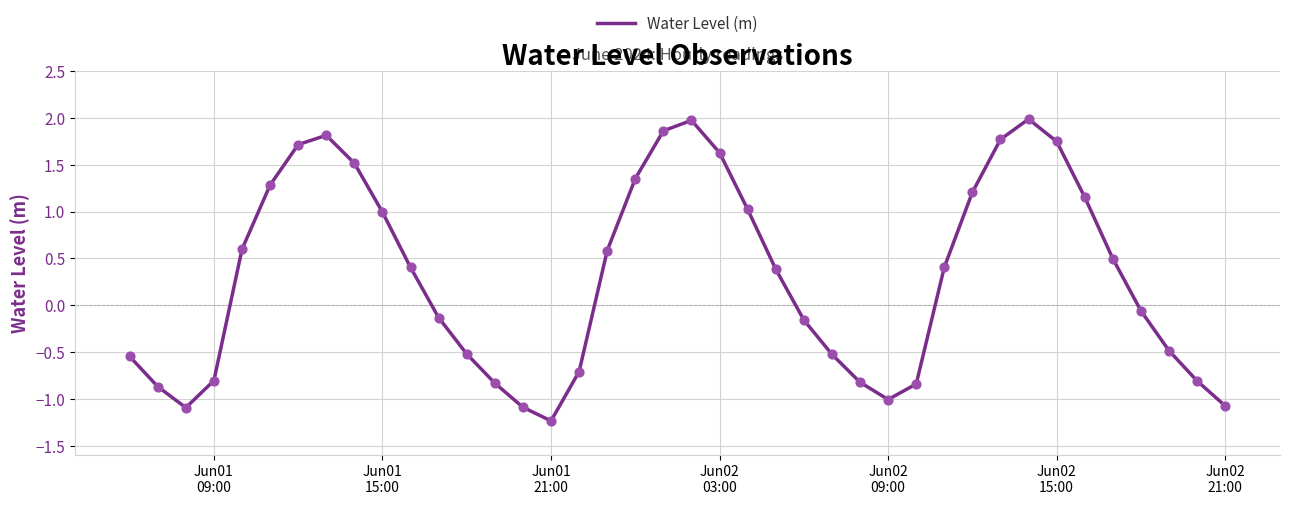

What is the difference between the maximum and minimum values?

3.2